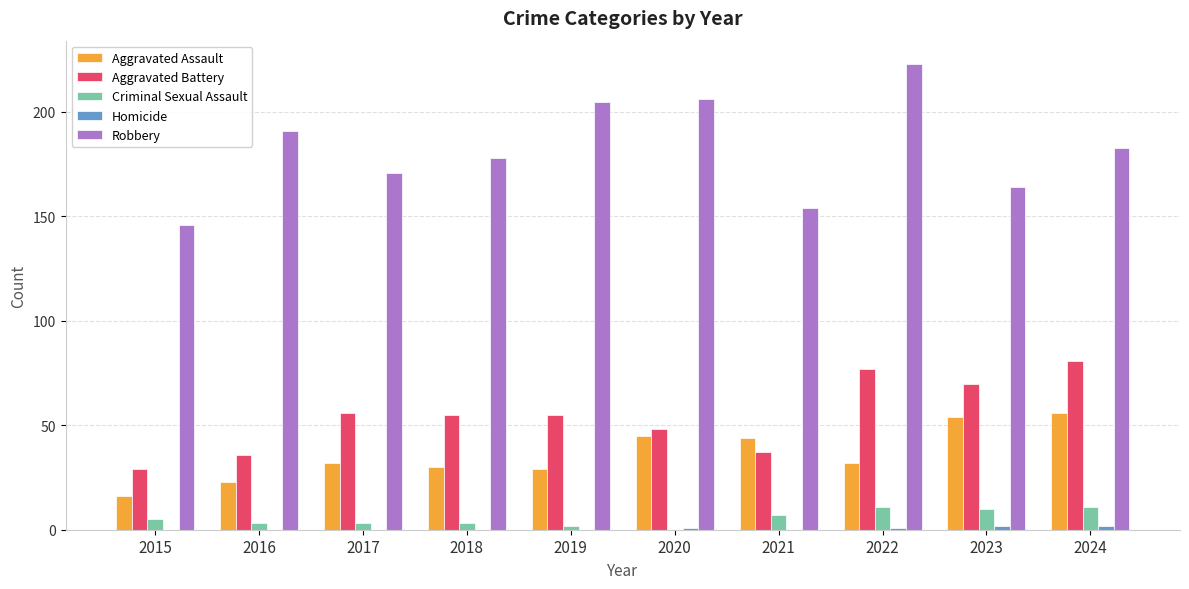

Which category has the highest value across all series?

2022